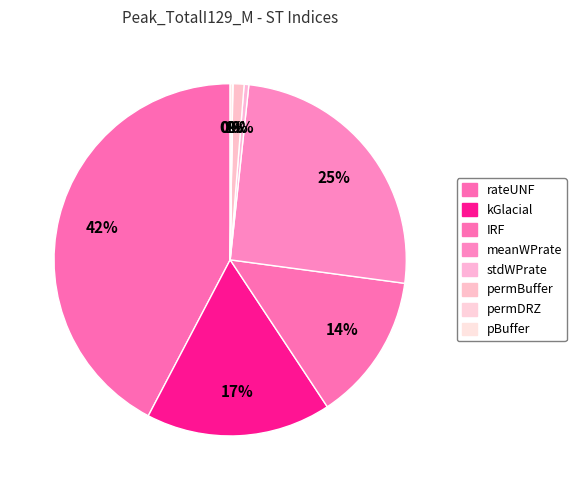

True or false: IRF accounts for 5% of the total.

False